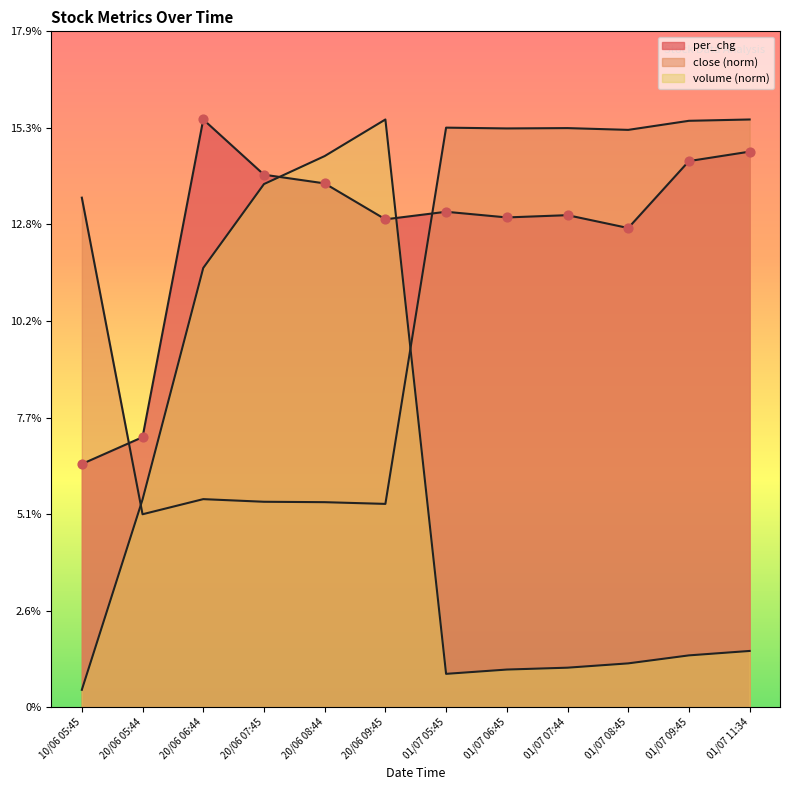

Which series has the largest total across all categories?

per_chg